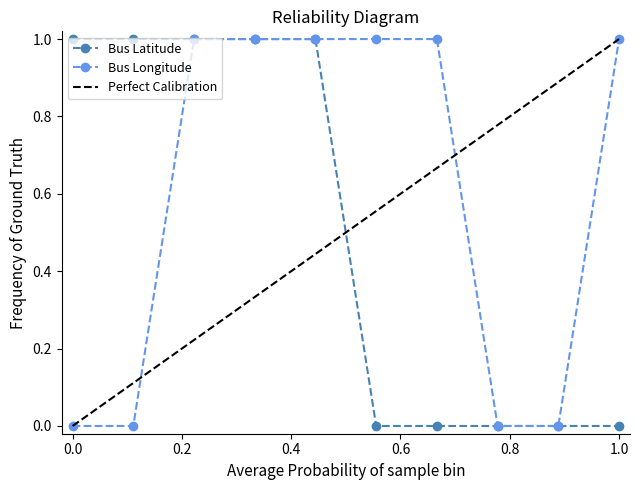

How many series are shown in this chart?

2